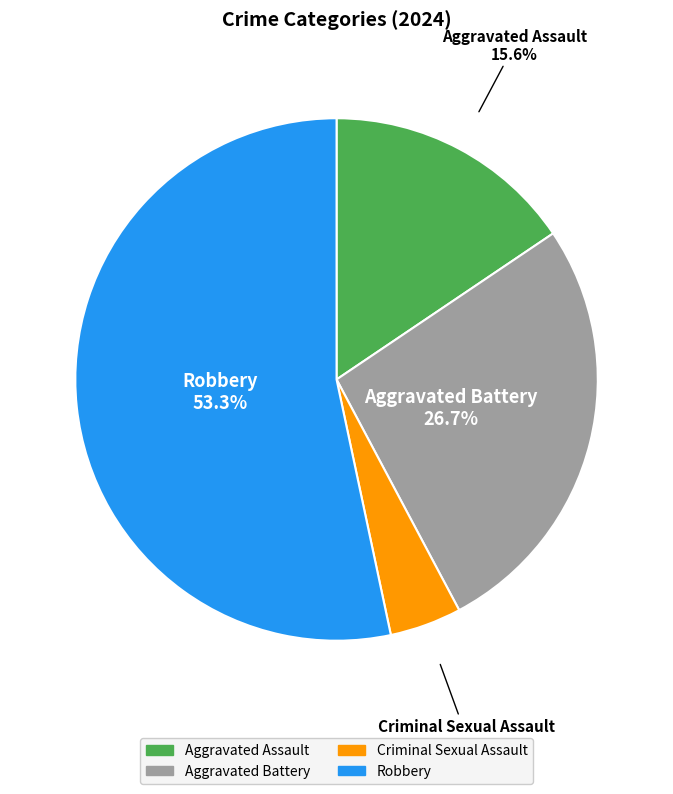

Does Aggravated Battery represent more than half of the total?

No